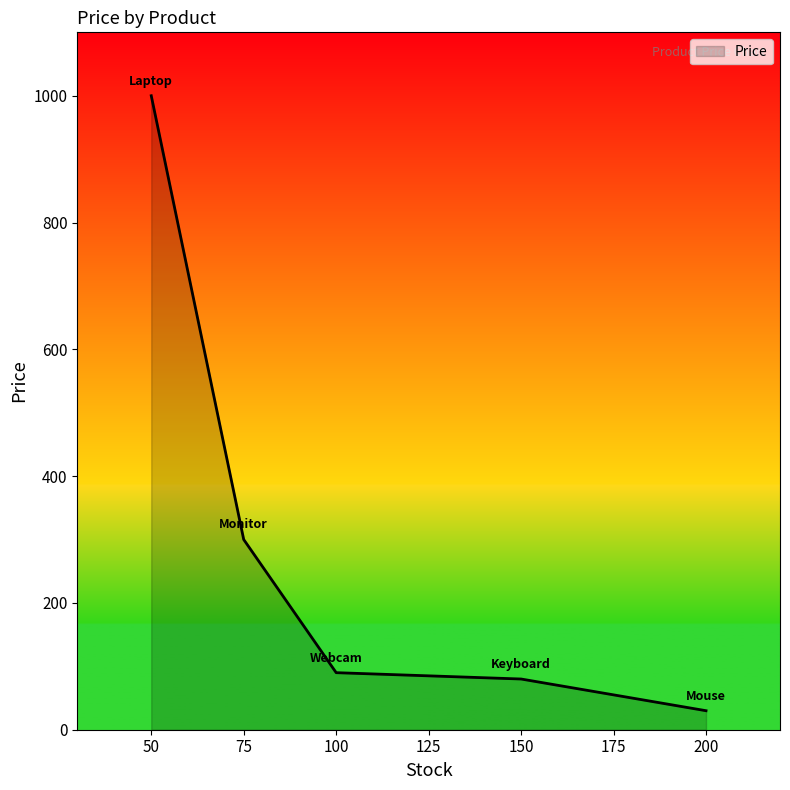

The value at 200 is 30.0. True or false?

True